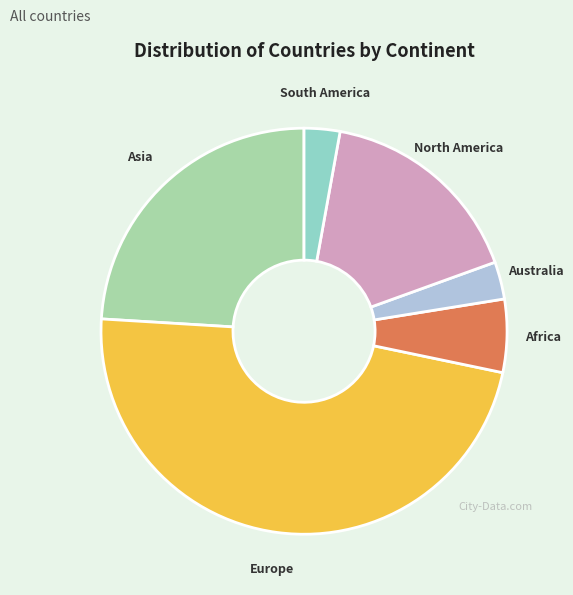

How many segments does this pie chart have?

6